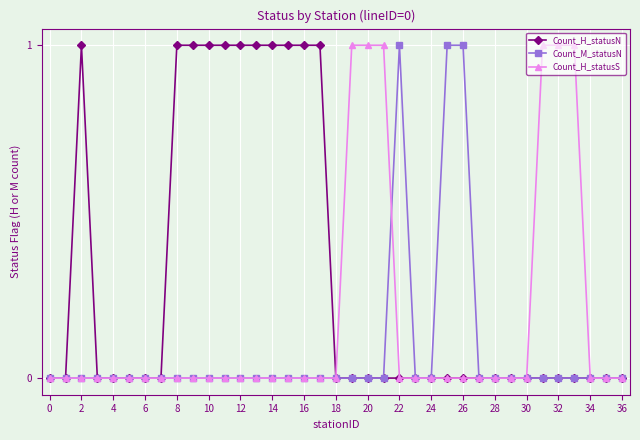

List the series in order of their overall mean, highest first.

Count_H_statusN, Count_H_statusS, Count_M_statusN